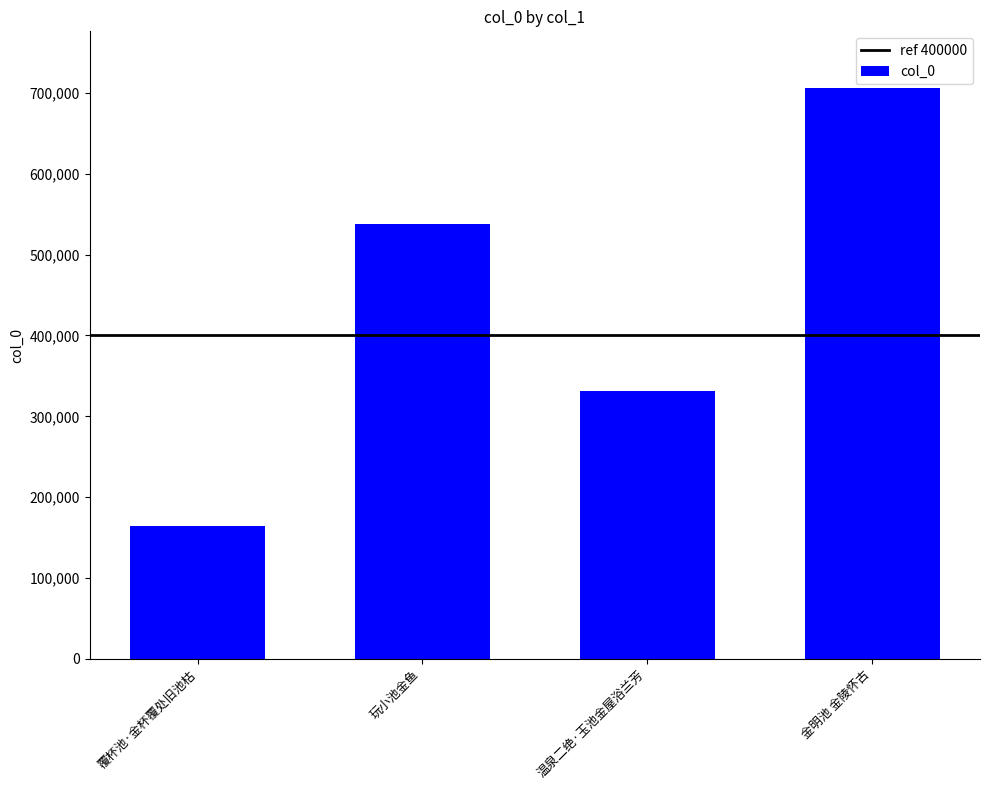

Reading left to right, list all the values displayed in this chart.

覆杯池·金杯覆处旧池枯=164855	玩小池金鱼=537205	温泉二绝·玉池金屋浴兰芳=331635	金明池 金陵怀古=705481